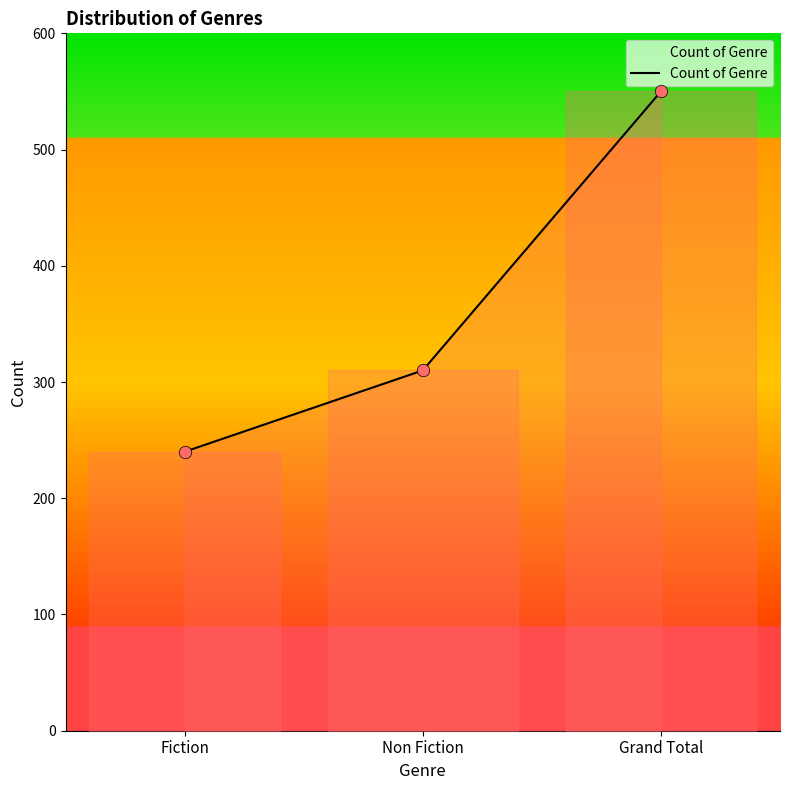

Which has a higher value, Non Fiction or Fiction?

Non Fiction